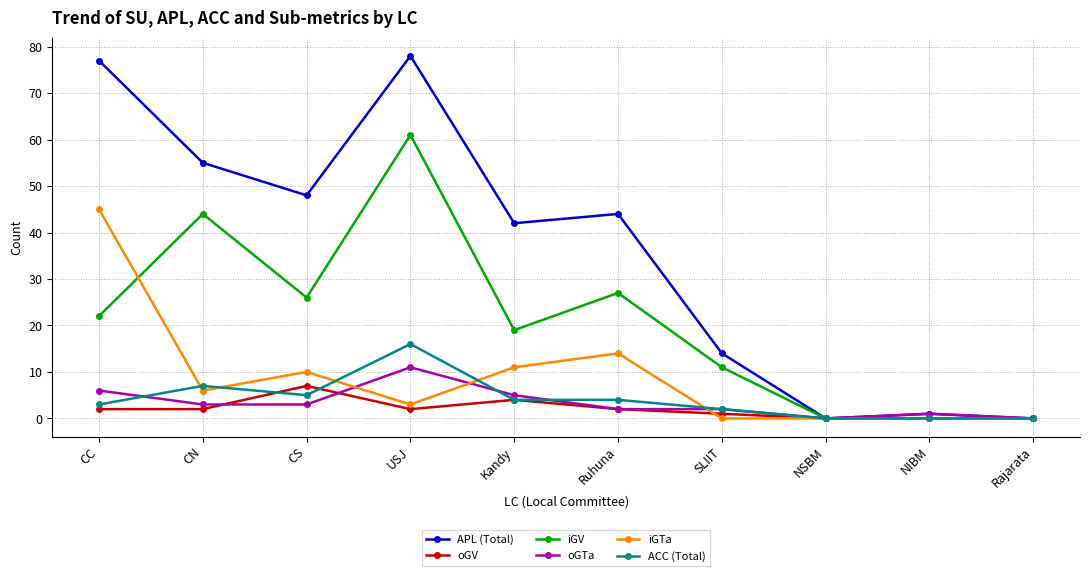

Rank the series by their maximum value, from lowest to highest.

oGV, oGTa, ACC (Total), iGTa, iGV, APL (Total)